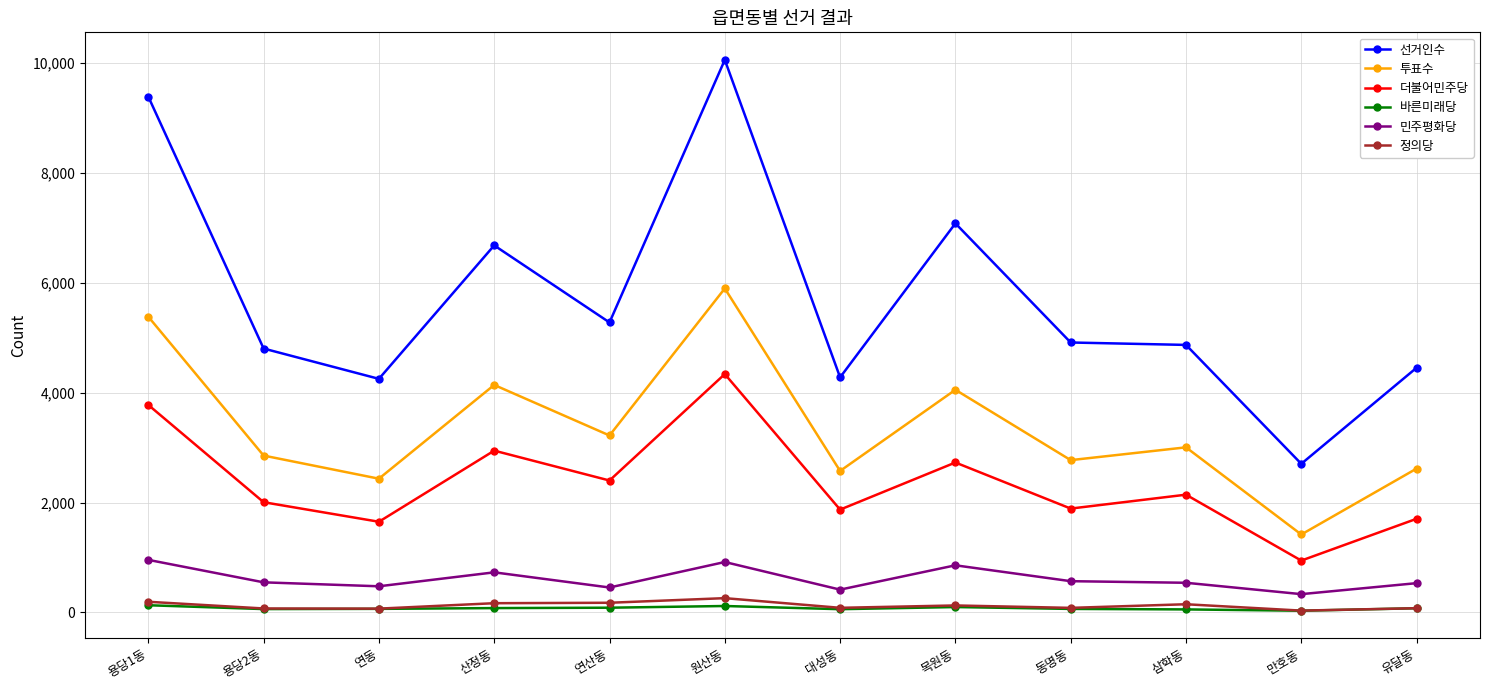

What is the difference between the maximum and minimum values in the 정의당 series?

227